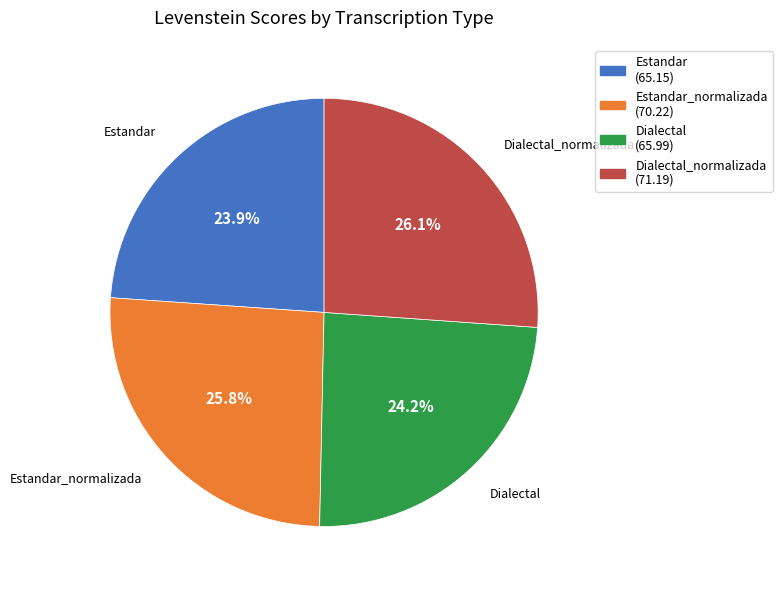

Does any single category account for the majority?

No